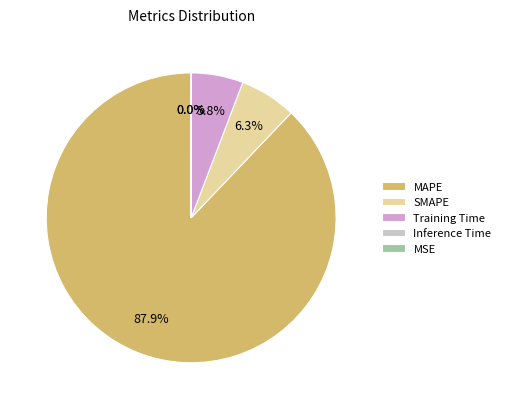

What is the majority slice?

MAPE